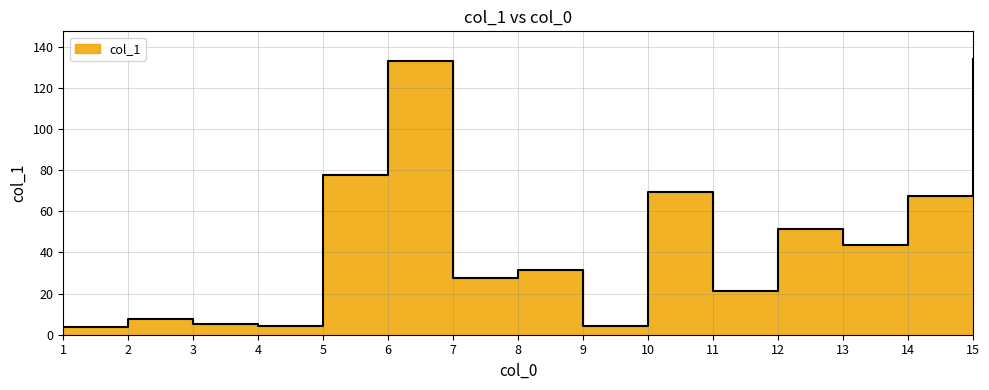

True or false: the data shows 109.3 at 10.

False